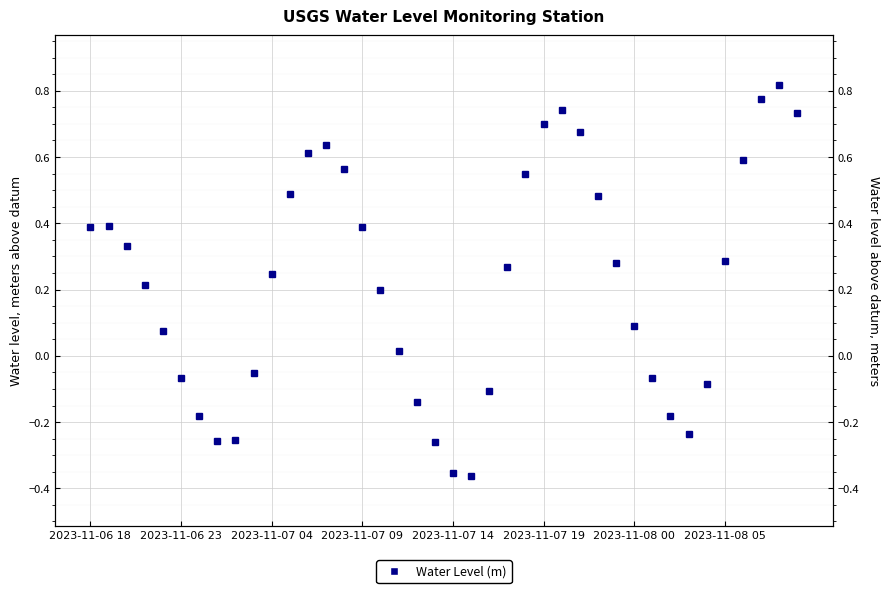

Reading left to right, list all the values displayed in this chart.

0.4	0.4	0.3	0.2	0.1	-0.1	-0.2	-0.3	-0.3	-0.1	0.2	0.5	0.6	0.6	0.6	0.4	0.2	0.0	-0.1	-0.3	-0.4	-0.4	-0.1	0.3	0.5	0.7	0.7	0.7	0.5	0.3	0.1	-0.1	-0.2	-0.2	-0.1	0.3	0.6	0.8	0.8	0.7